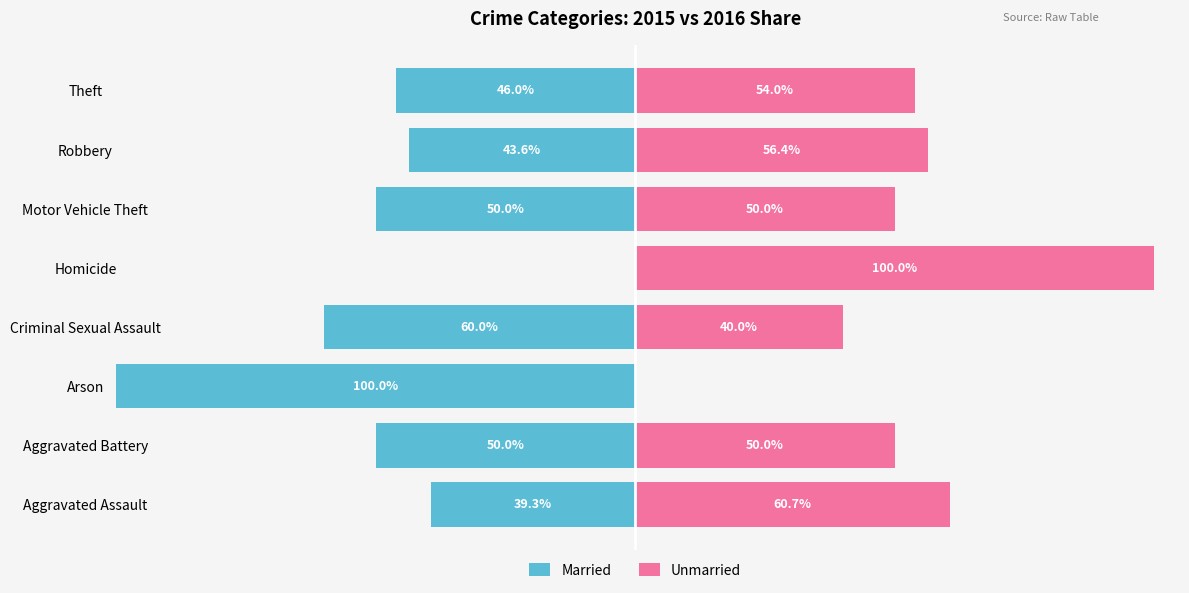

Rank the series at Homicide from highest to lowest value.

Unmarried, Married